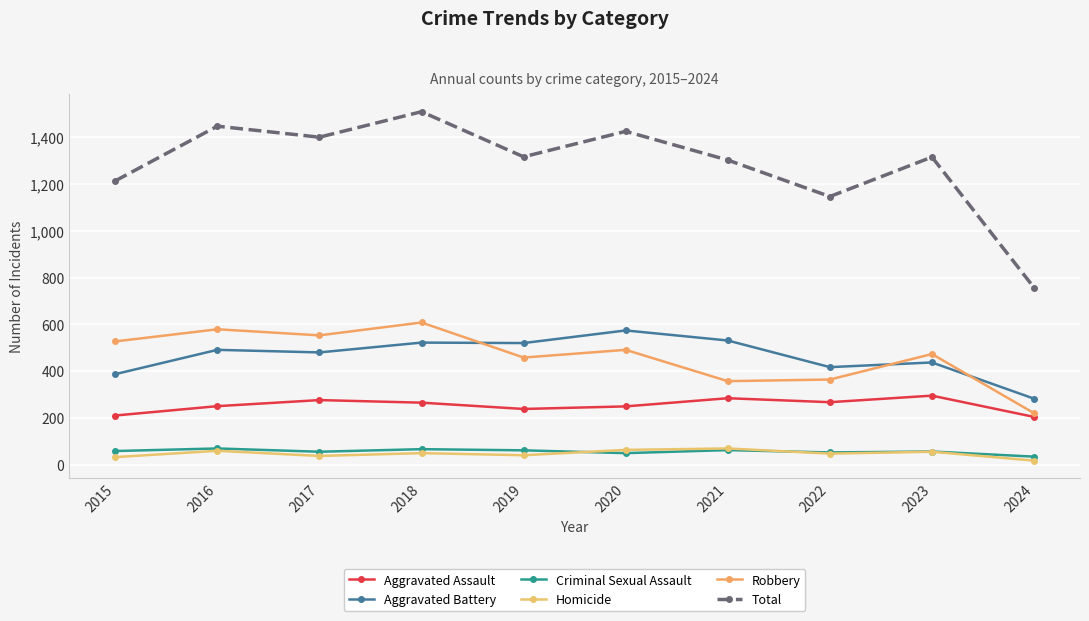

True or false: Total and Criminal Sexual Assault intersect in this chart.

False